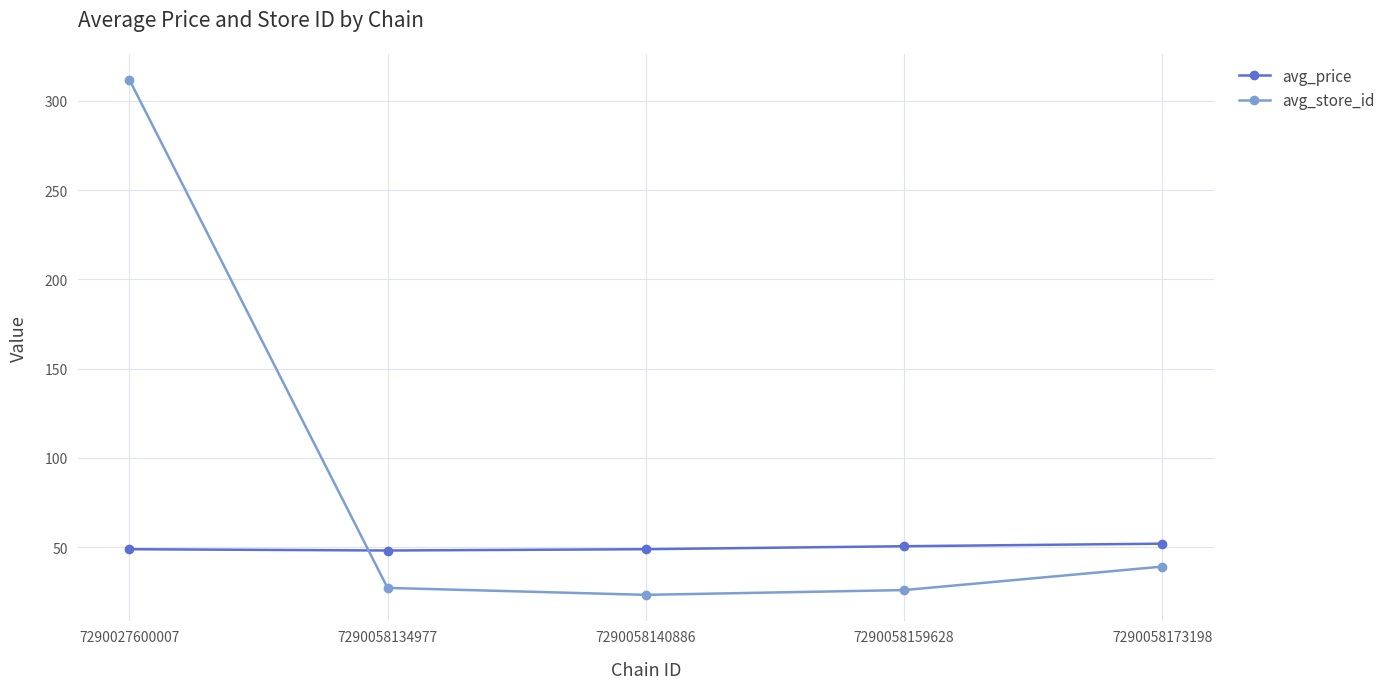

Which series has the largest total across all categories?

avg_store_id